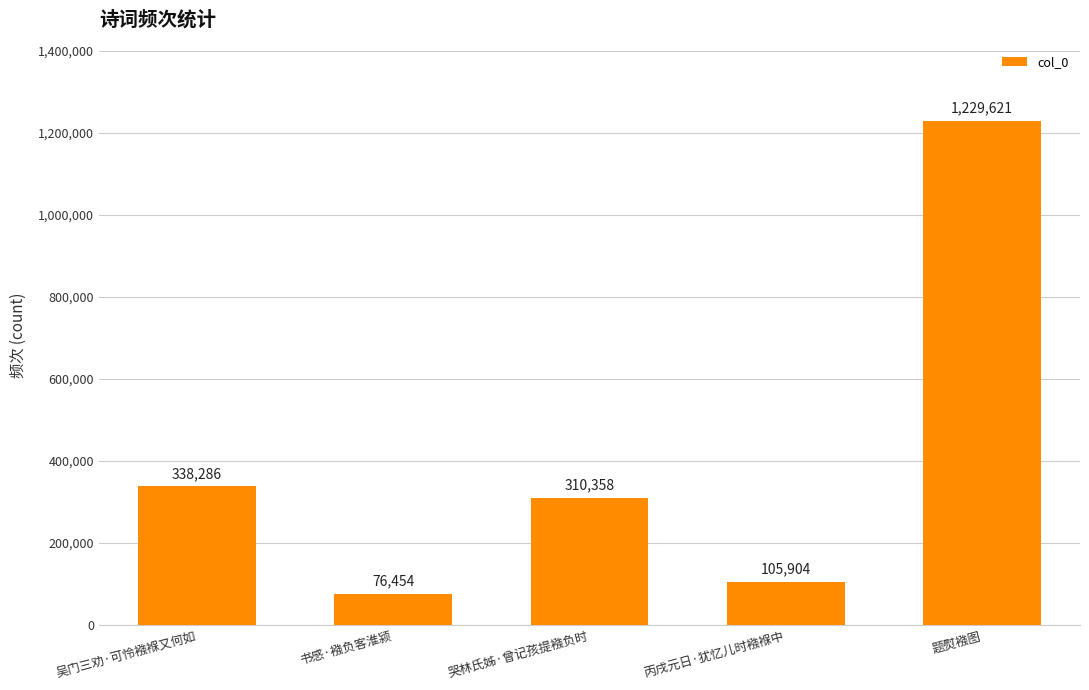

Does the chart contain stacked bars?

No